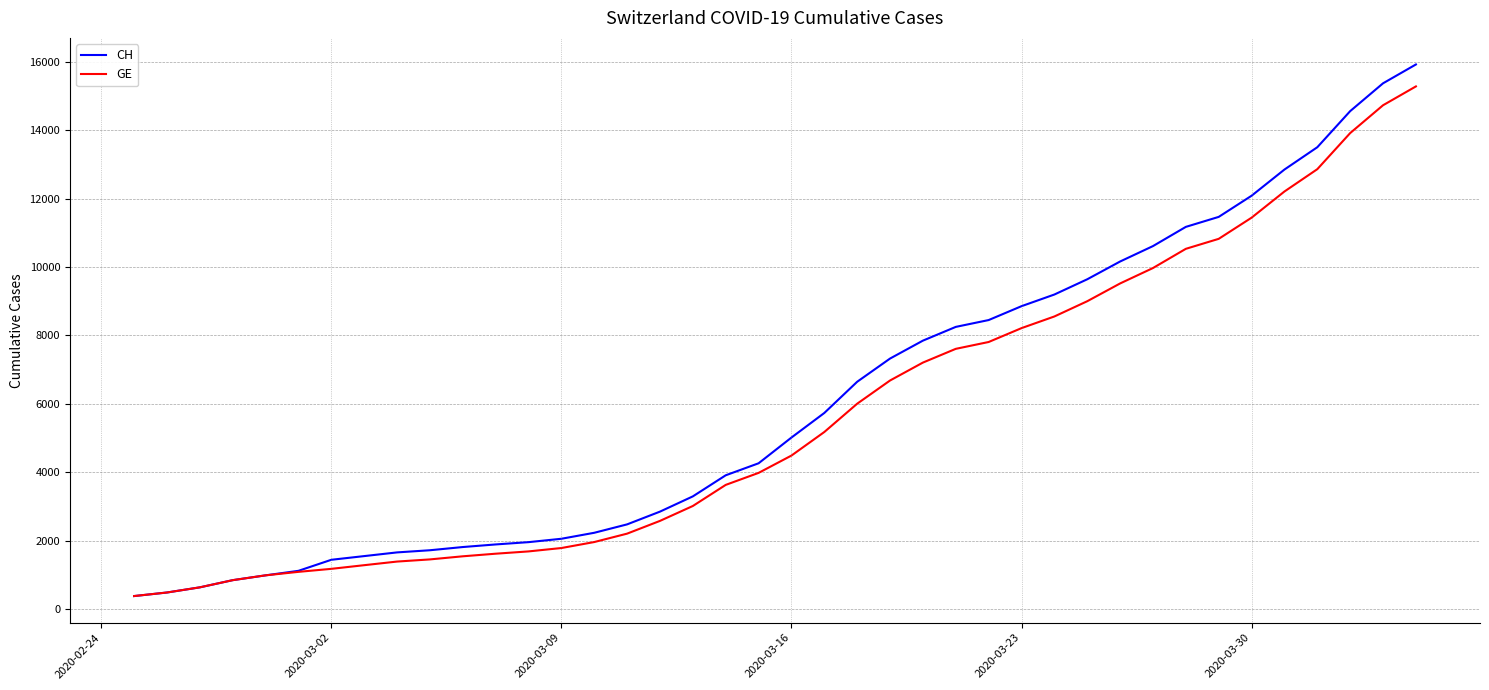

Which series has the widest spread of values?

CH